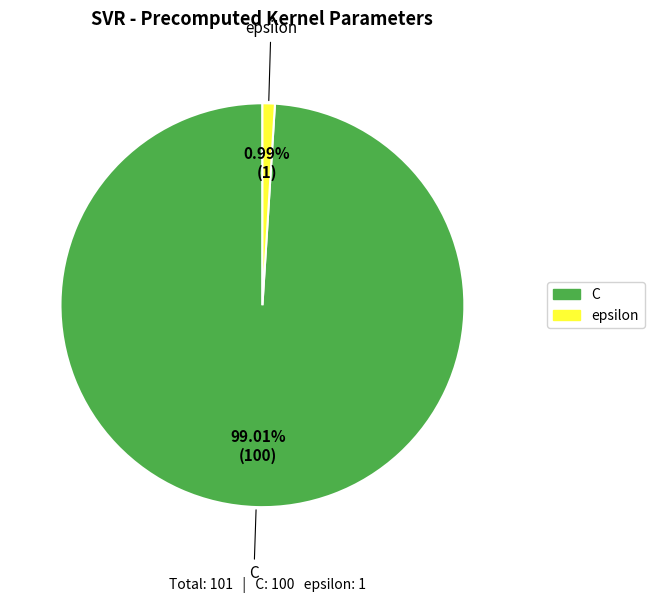

True or false: epsilon accounts for 11% of the total.

False